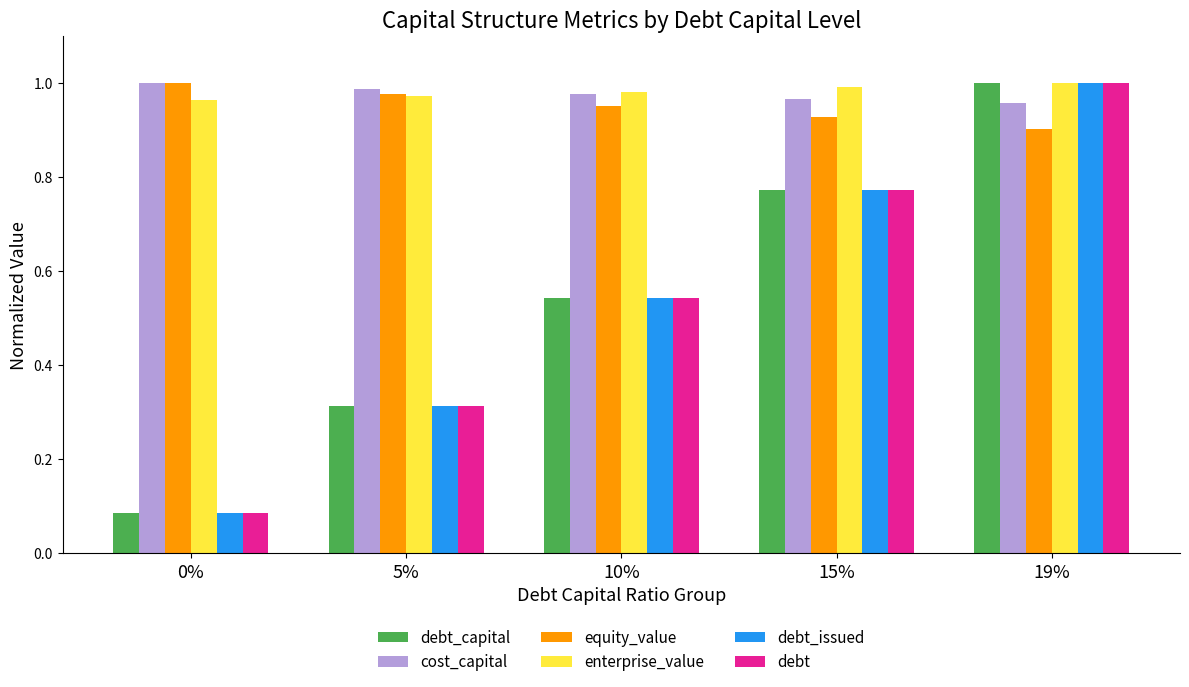

At how many categories does at least one series exceed 0?

5